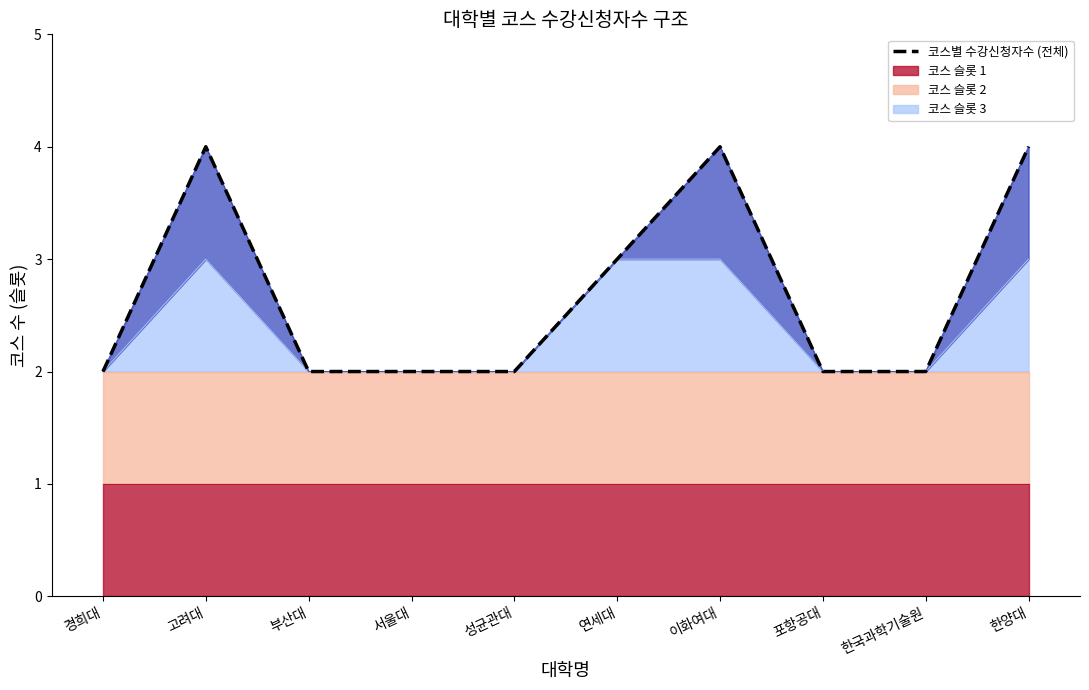

Rank the categories by value from lowest to highest.

경희대, 부산대, 서울대, 성균관대, 포항공대, 한국과학기술원, 연세대, 고려대, 이화여대, 한양대